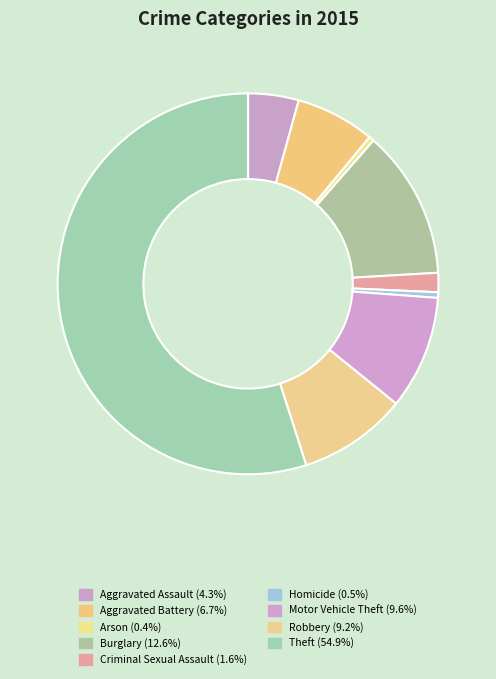

What is the smallest slice in the pie chart?

Arson